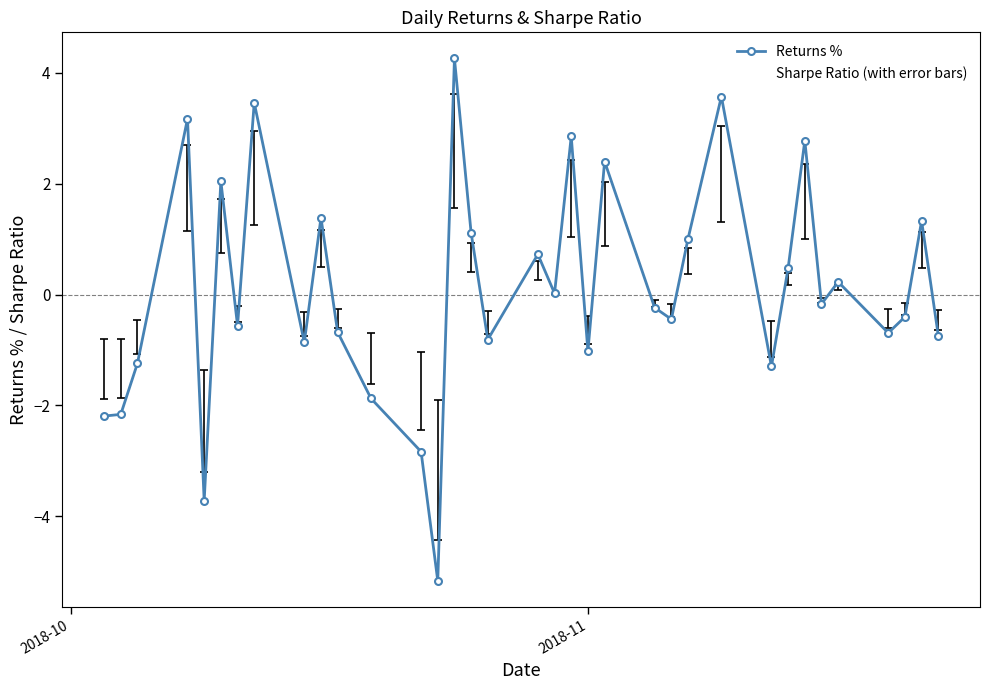

What is the greatest value displayed?

4.3